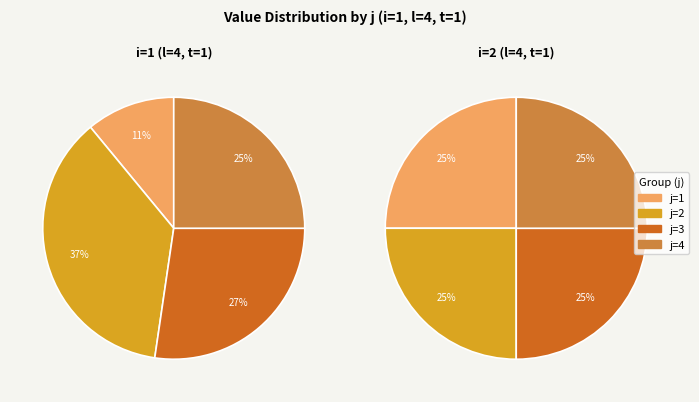

Combined, do i=2 and i=1 account for over 50%?

Yes